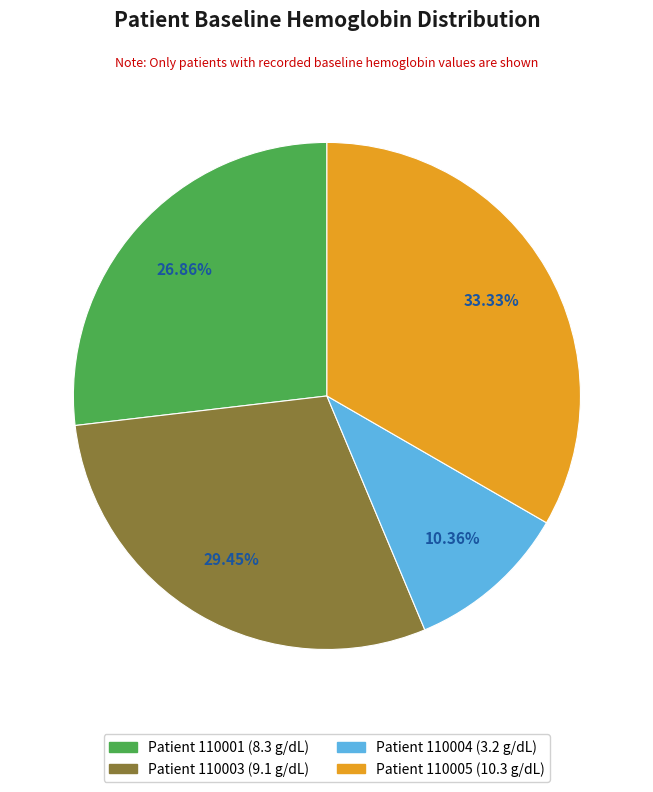

To the nearest percent, what is the difference between the largest and smallest slice percentages?

23%